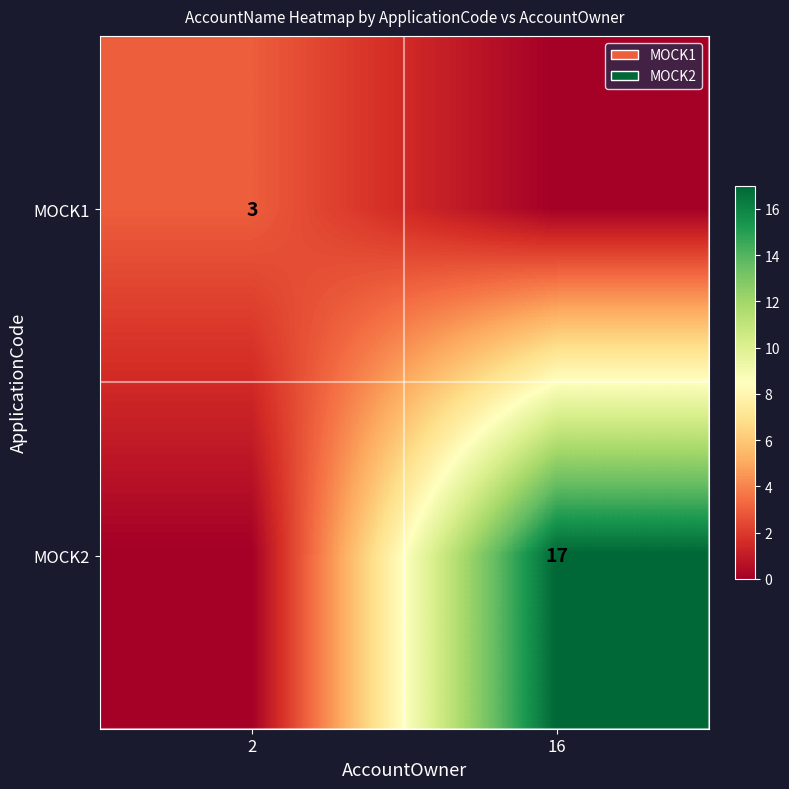

The MOCK1 series shows 1 at 2. True or false?

False